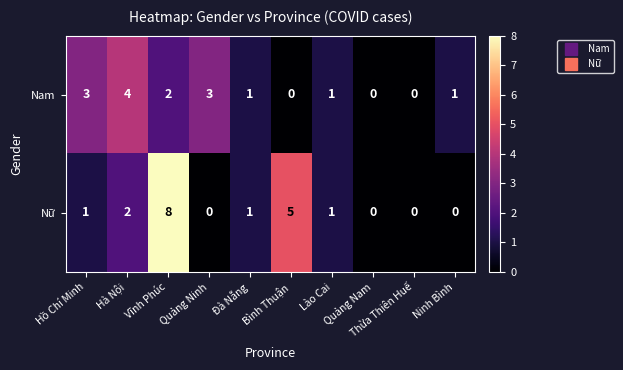

List the series in order of their overall mean, highest first.

Nữ, Nam